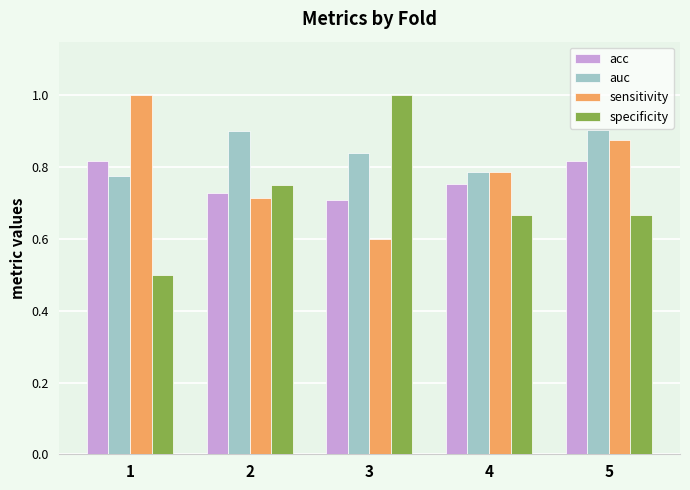

Rank the categories by sensitivity value from highest to lowest.

1, 5, 4, 2, 3